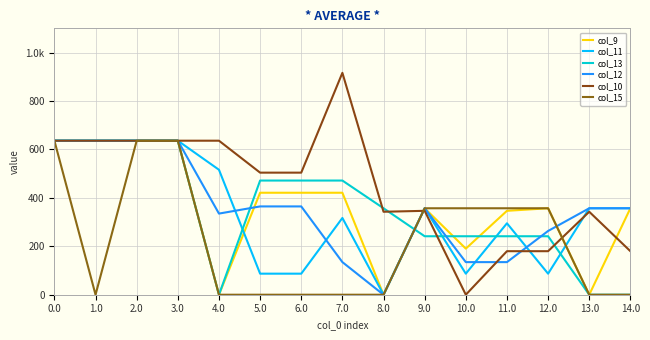

What is the value of the col_13 point at the 10th from the left?

241.5